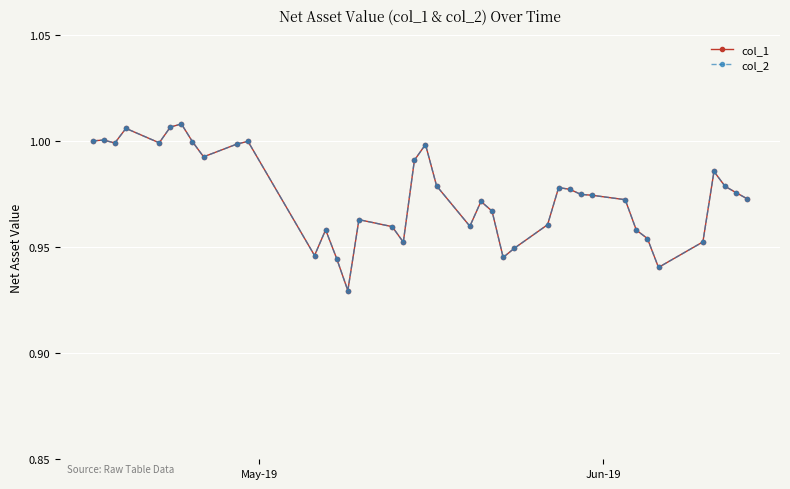

True or false: col_1 and col_2 intersect in this chart.

False